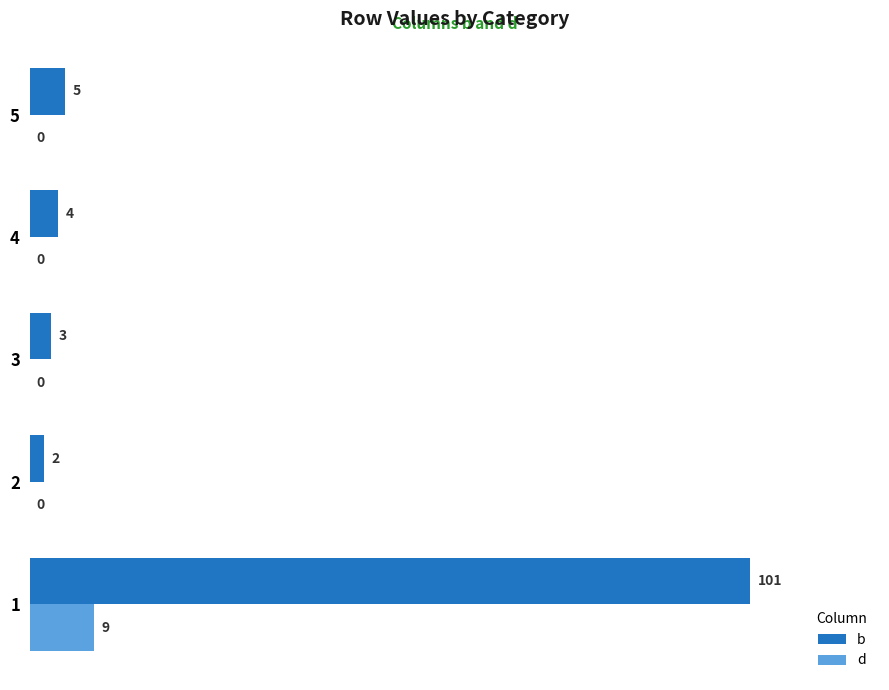

The value of d at 1 is 9. True or false?

True